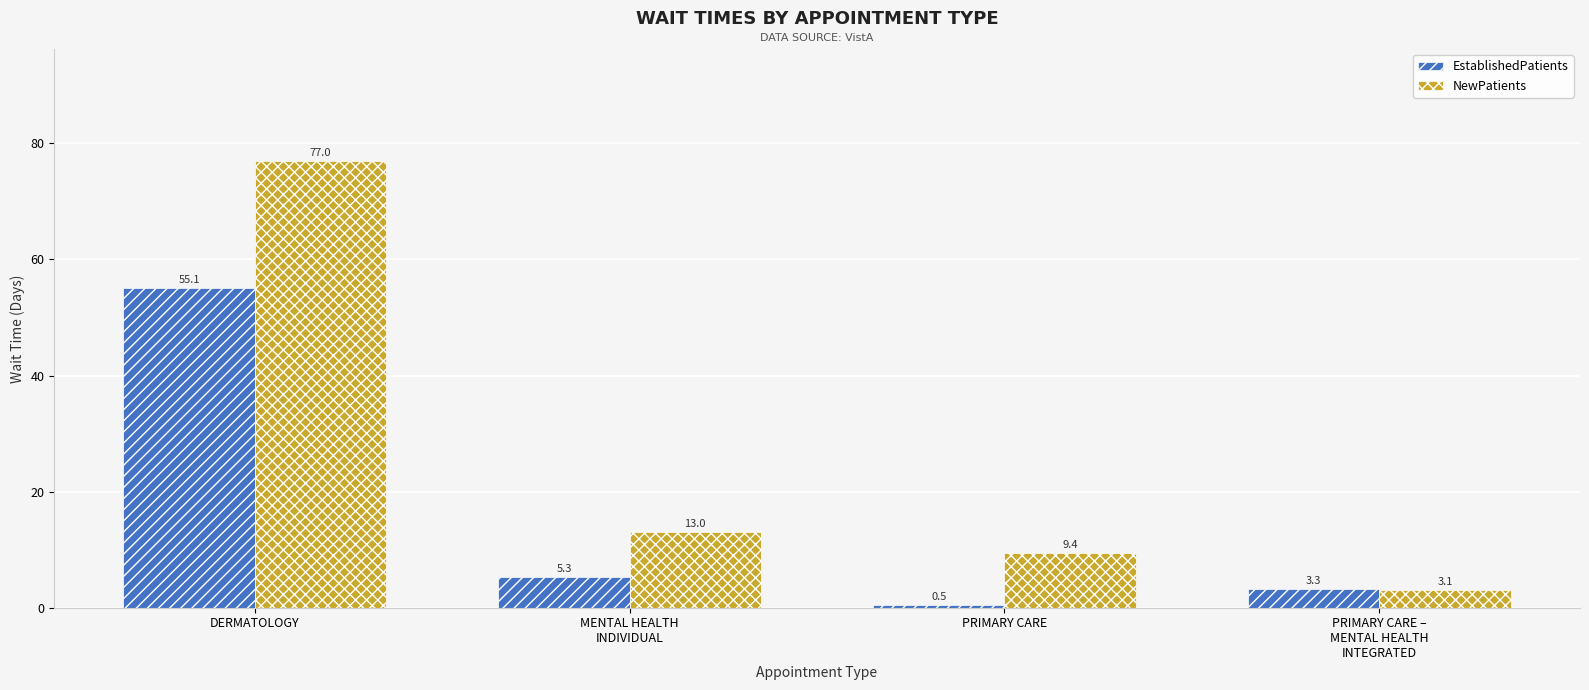

What is the value of the NewPatients bar at the 1st from the left?

77.0